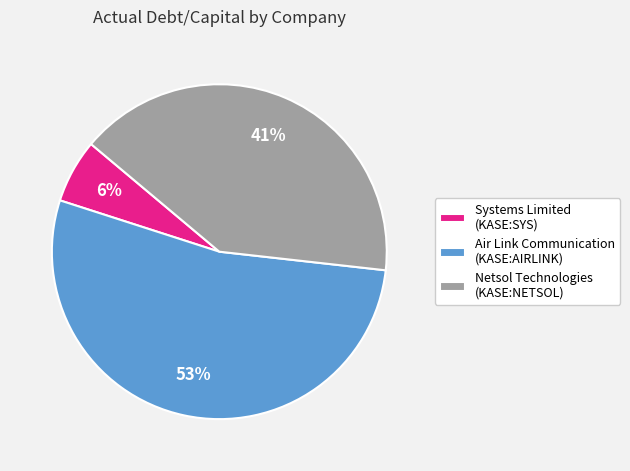

Count the number of slices in the pie.

3